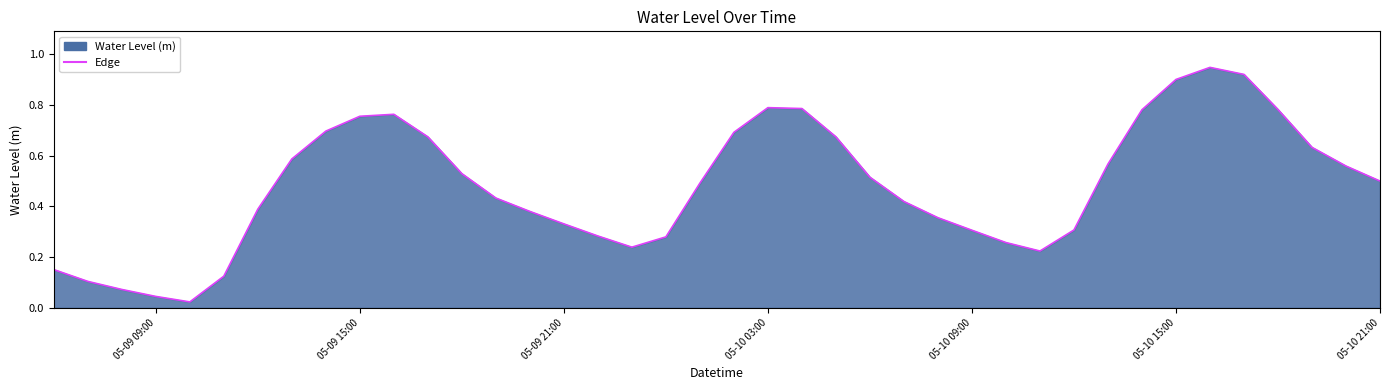

What is the sum of all values?

19.3